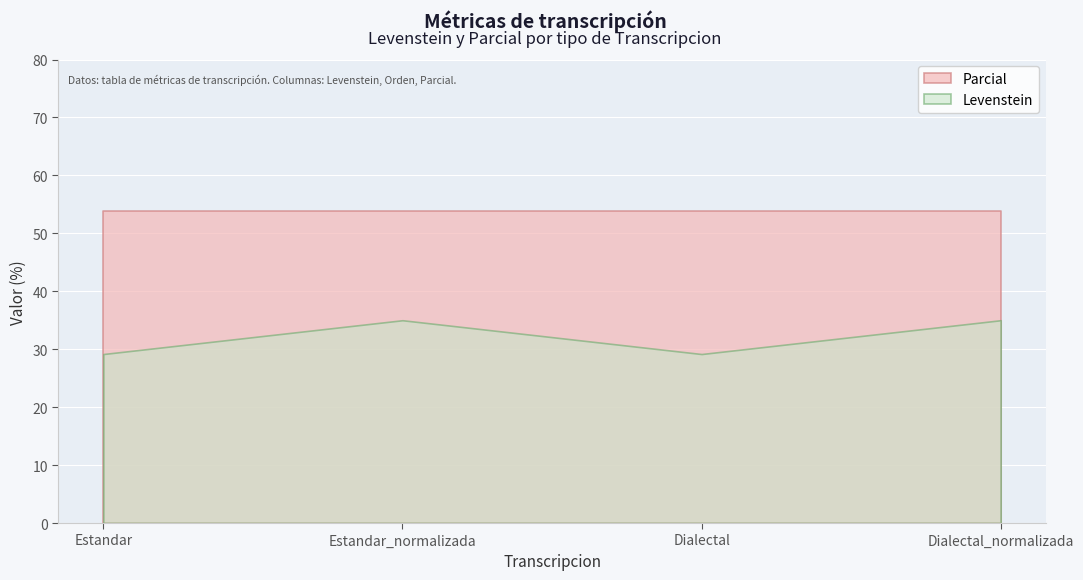

At which label does Levenstein reach its minimum?

Estandar